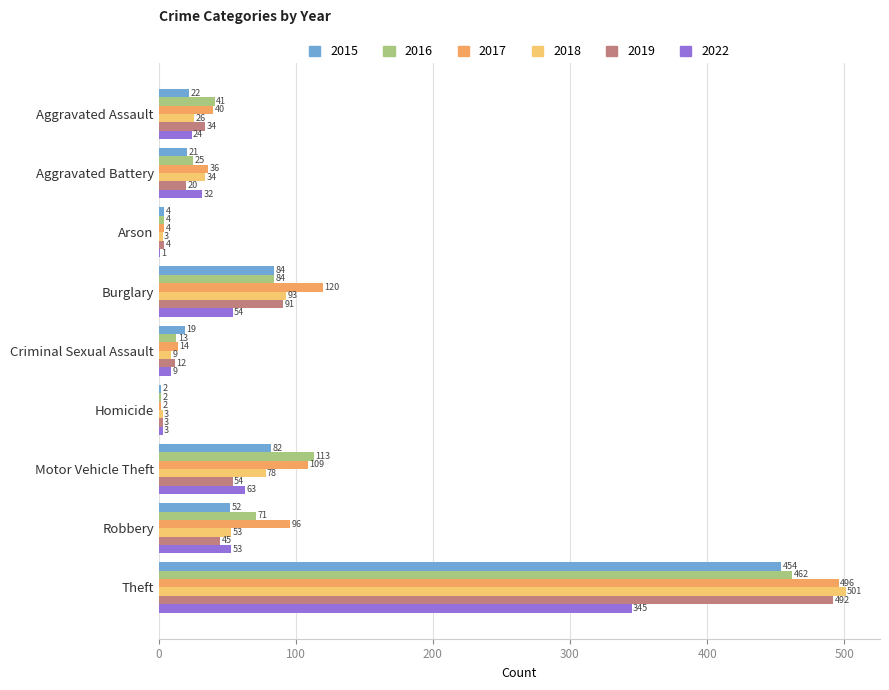

How many categories are shown in the chart?

9